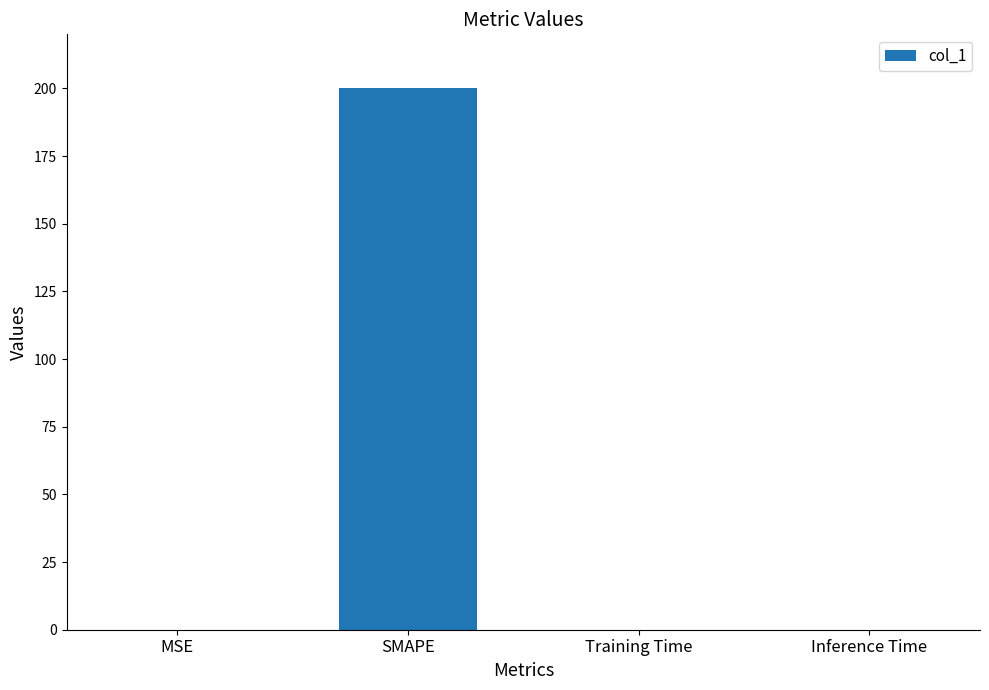

True or false: the data shows 0.0 at MSE.

True